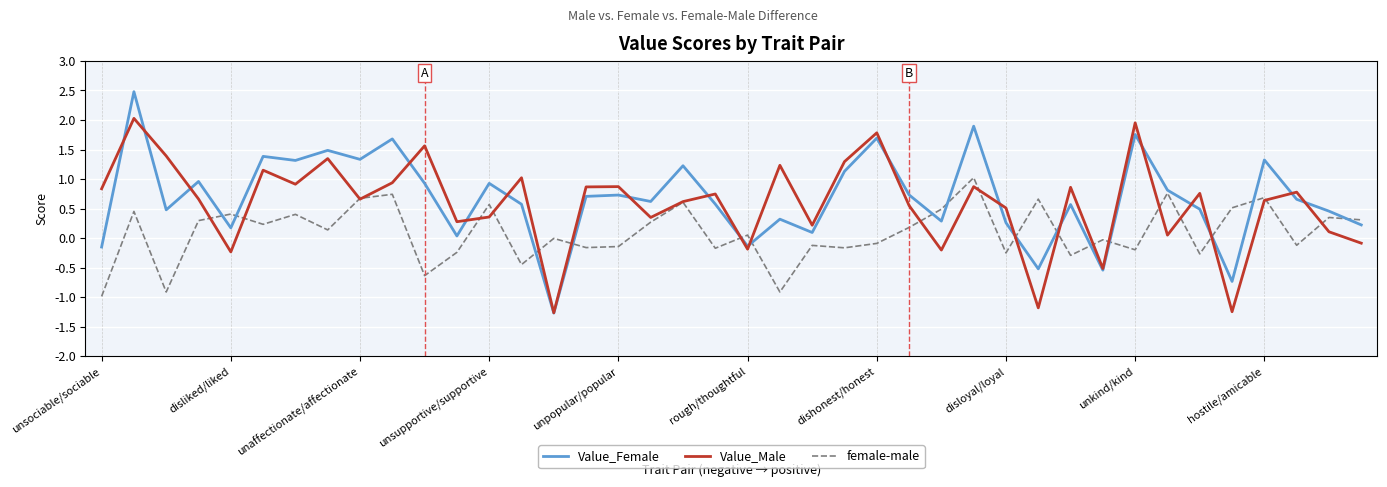

Which series has the largest range (max minus min)?

Value_Female